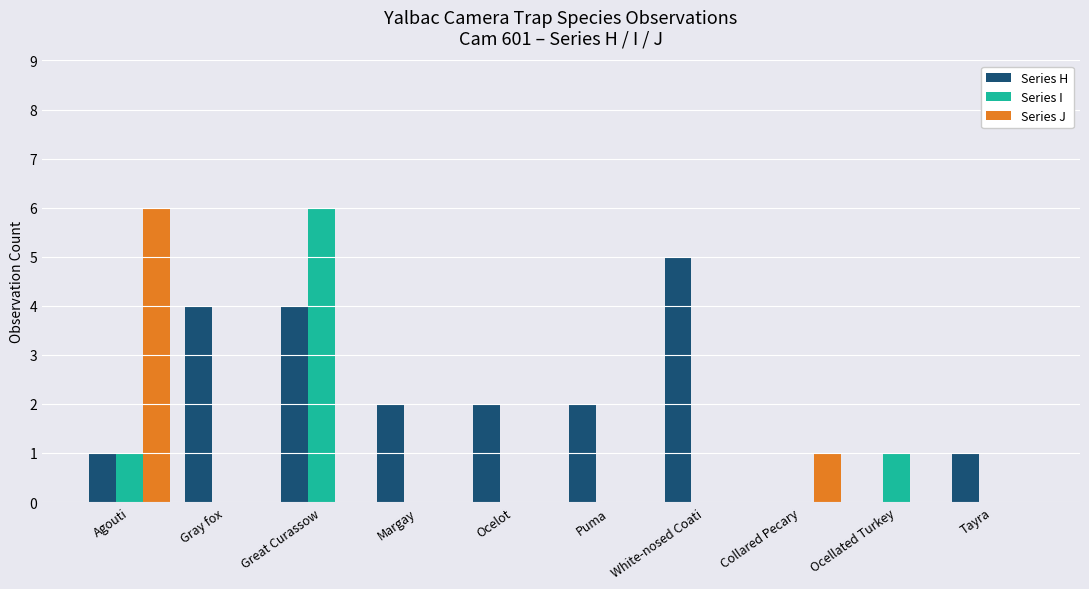

Between Ocelot and Ocellated Turkey, which series saw the biggest shift?

Series H